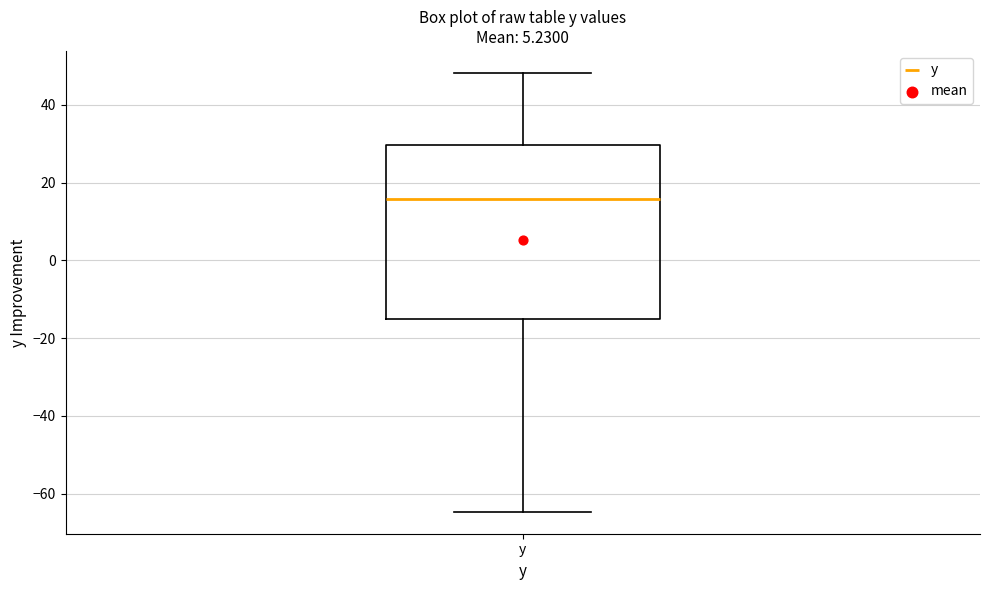

Read this box plot against the y-axis: the position of the median line, the range covered by the box, and the ends of both whiskers. The values are not printed on the chart, so give them approximately, as read against the axis.

median 16, box -16 to 30, whiskers -64 to 48